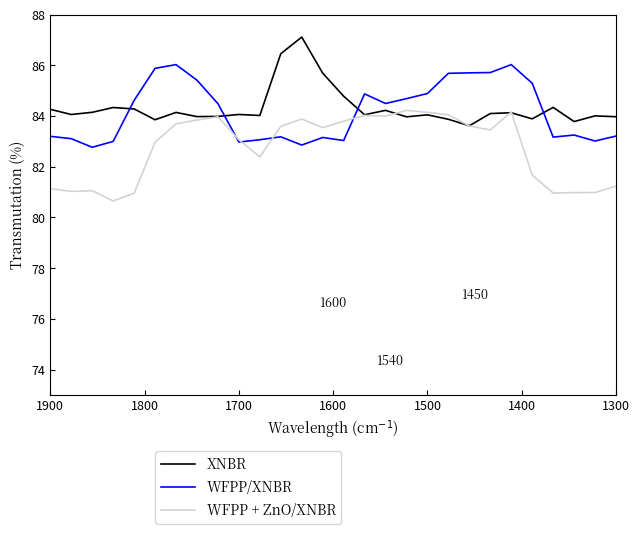

The WFPP + ZnO/XNBR series shows 44.4 at 16. True or false?

False